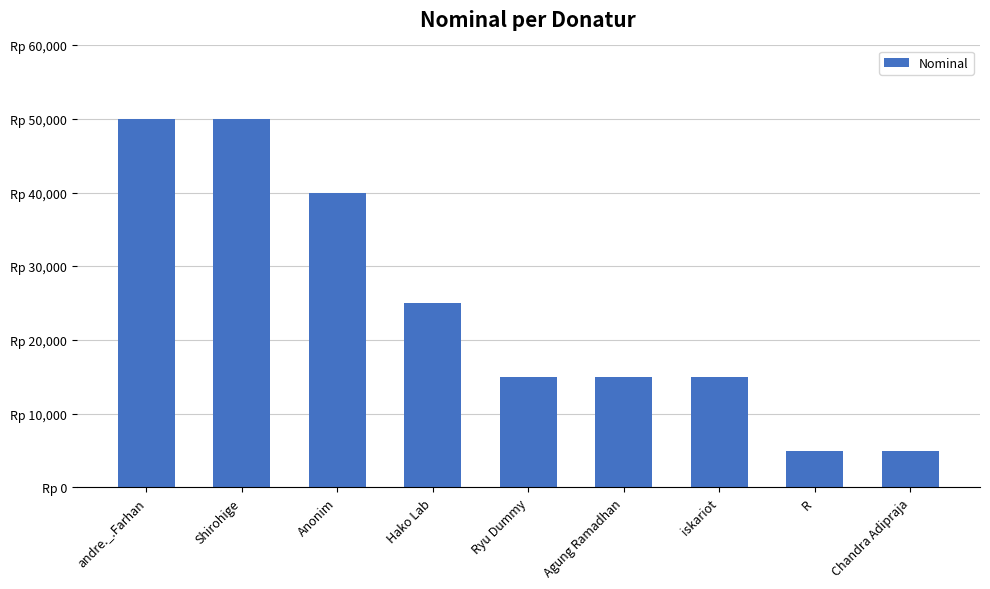

Does the chart contain stacked bars?

No